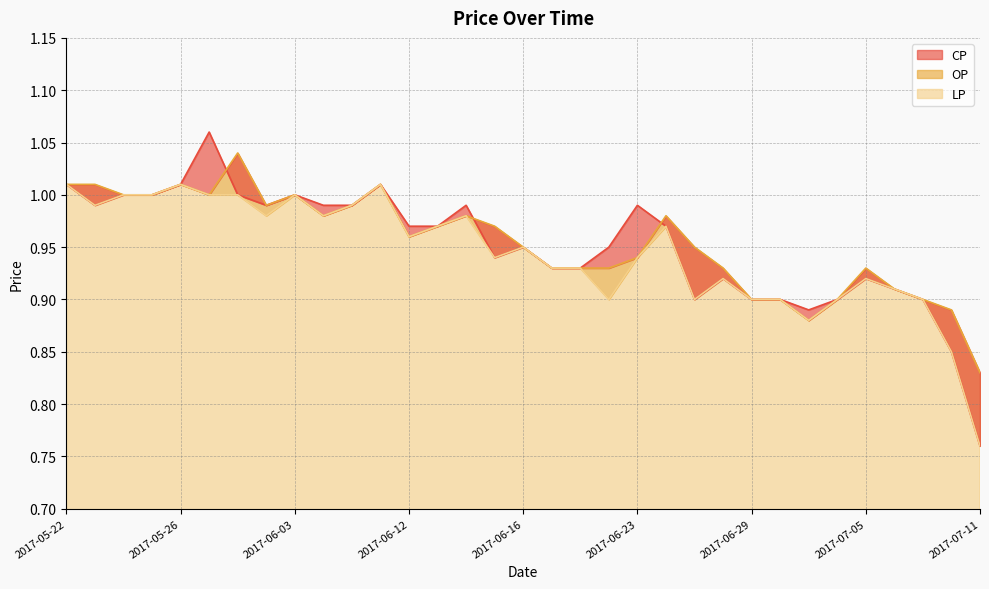

How many data points does each series have?

33